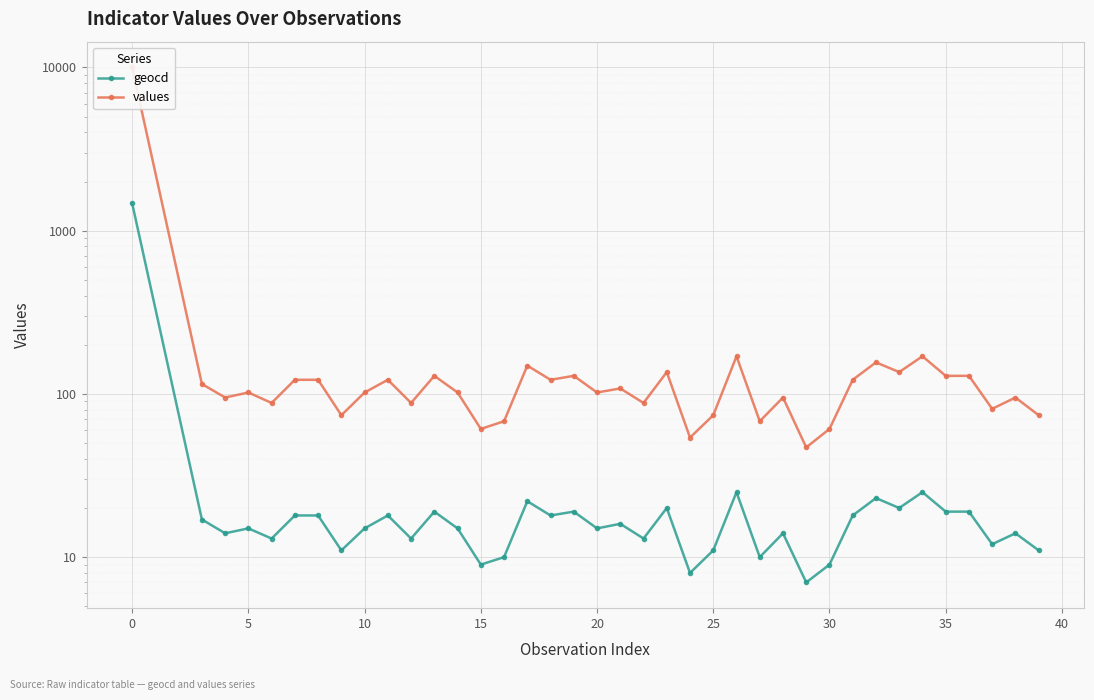

Does the chart display data point markers on the line(s)?

Yes